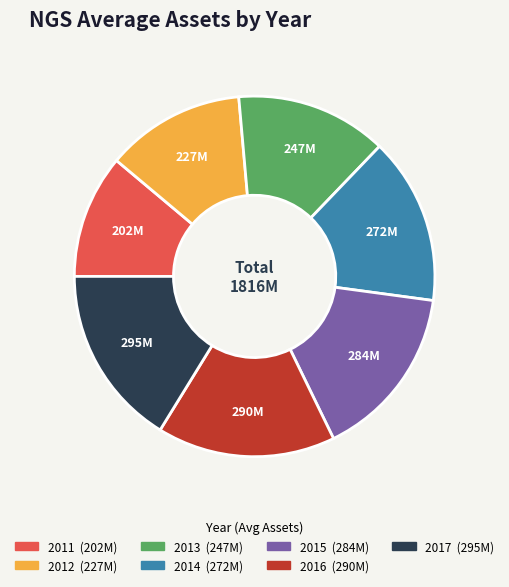

Does 2017 account for over 50% of the chart?

No